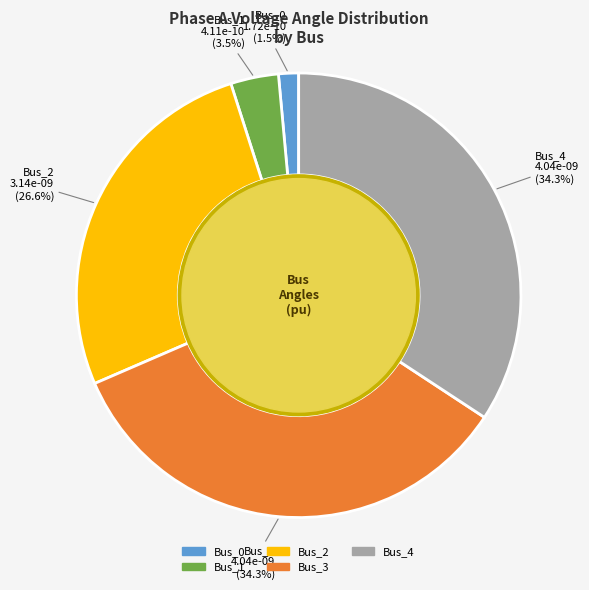

Is the sum of Bus_3 and Bus_2 greater than half?

Yes